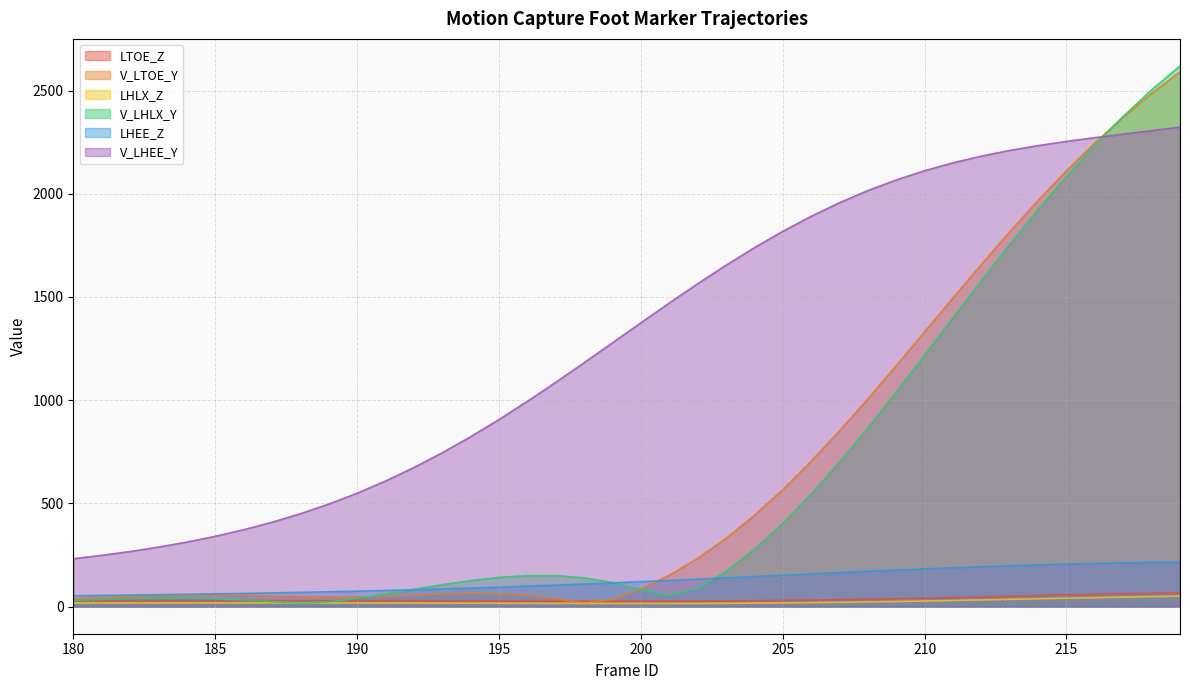

Where do LHLX_Z and V_LHLX_Y first cross each other?

187 and 188